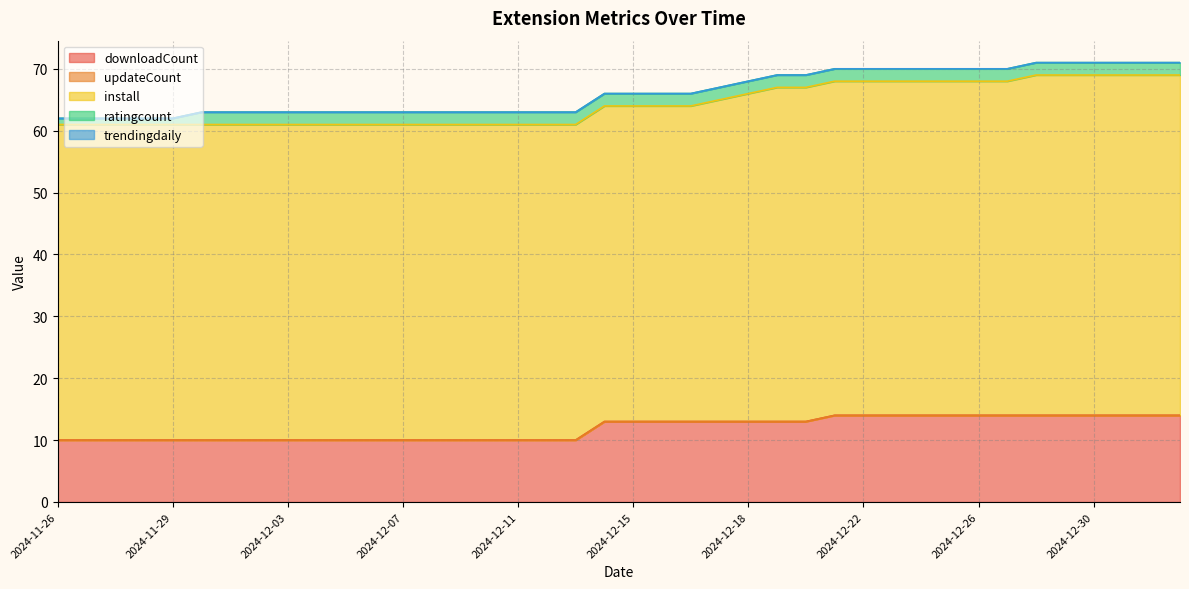

At which category is the sum across all series the highest?

2024-12-28